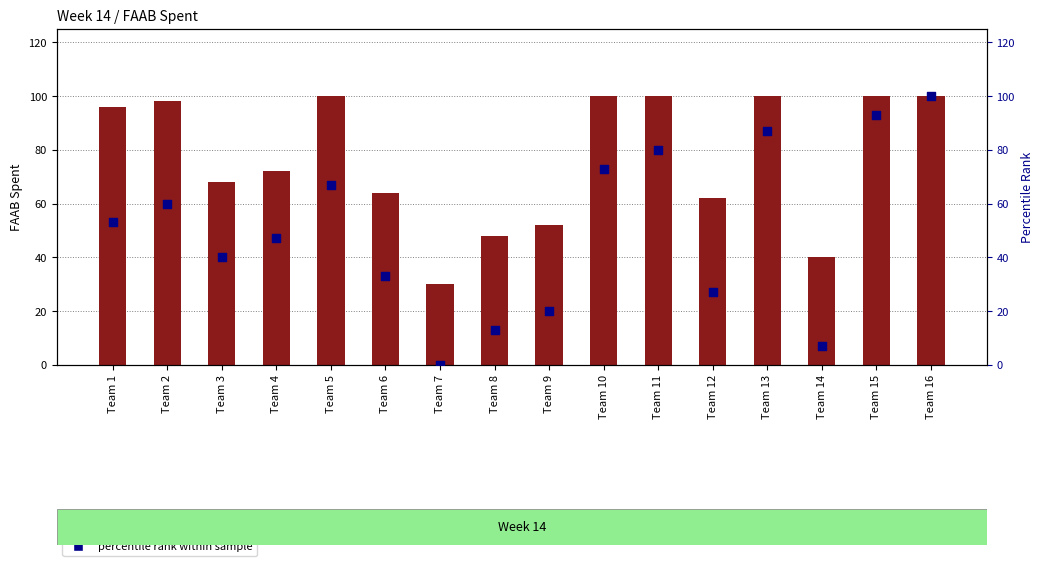

At how many categories does at least one series exceed 79?

8